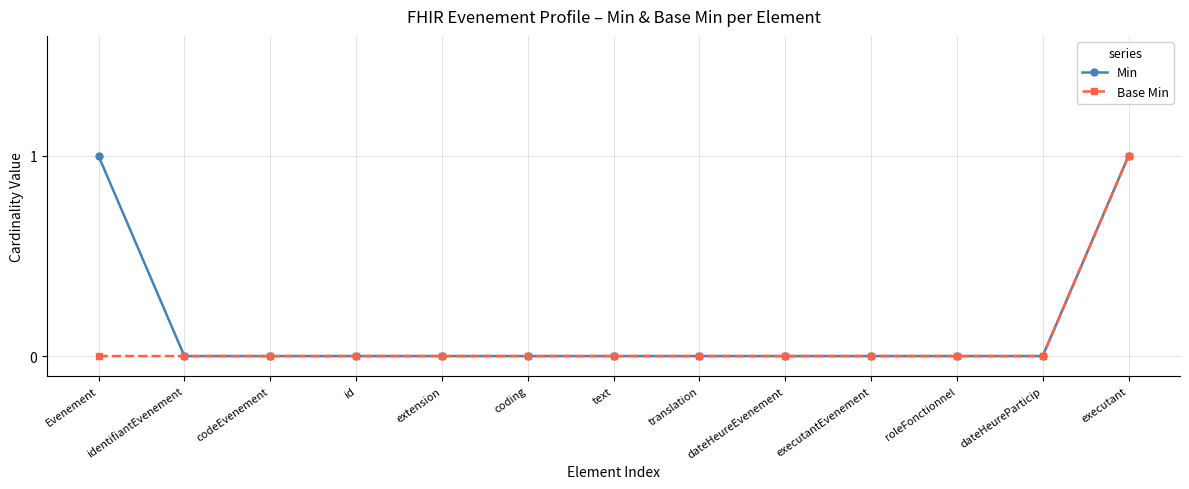

Does the chart have visible grid lines?

Yes